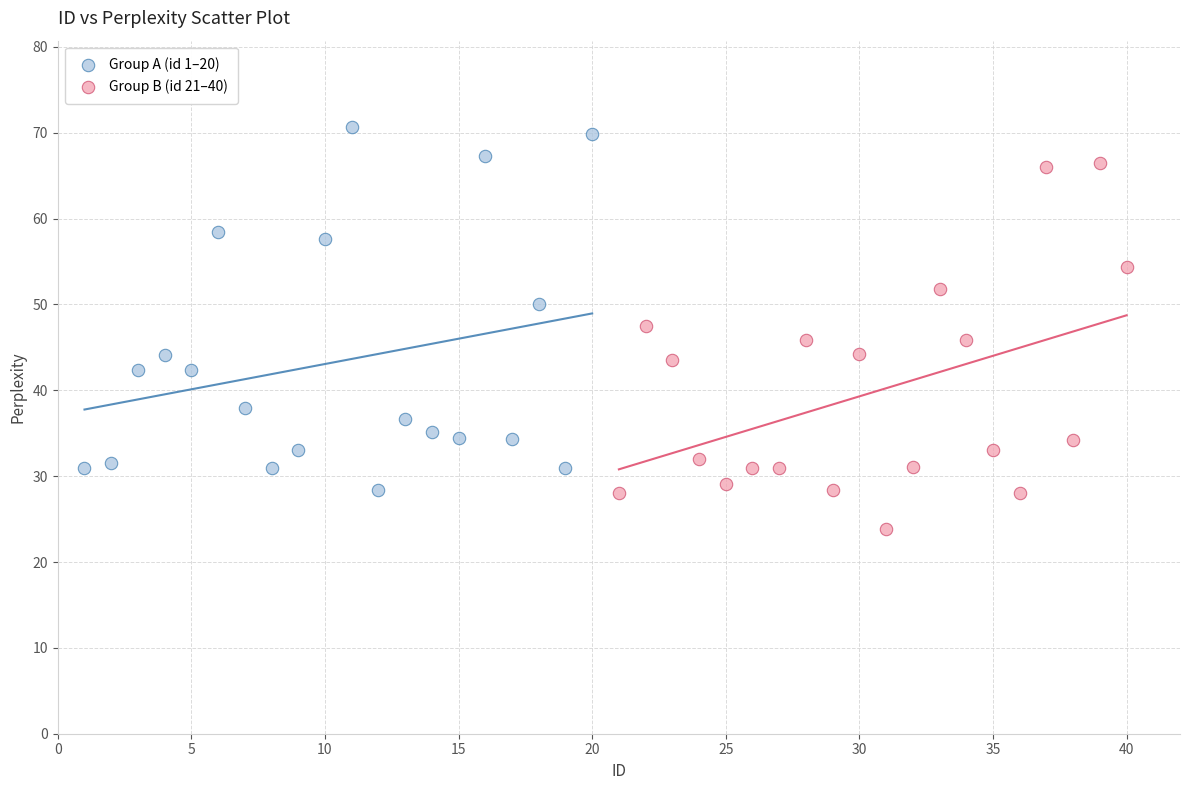

Which series contains the highest Y value?

Group A (id 1–20)